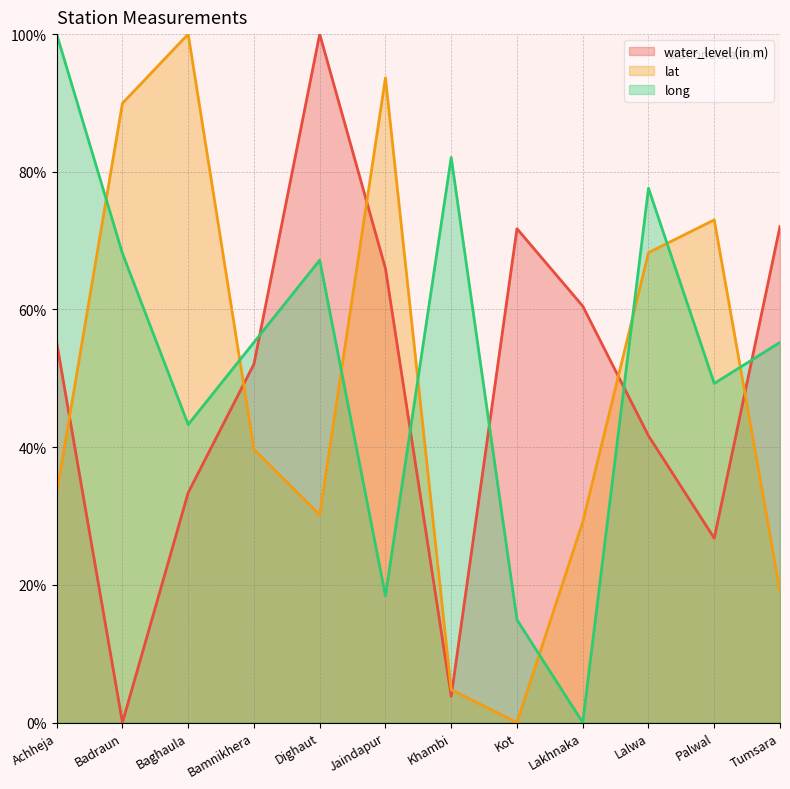

Where is the first local maximum for long?

Dighaut